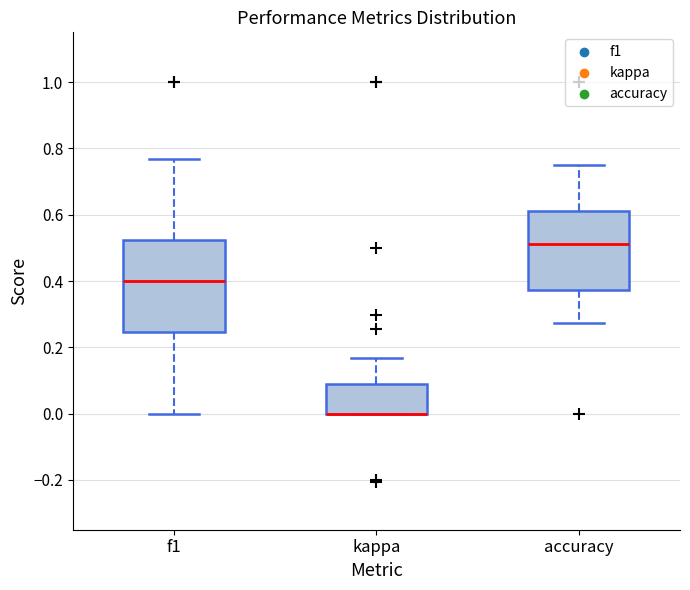

Where does the median line of the box for f1 sit on the y-axis? The values are not printed on the chart, so give them approximately, as read against the axis.

0.40